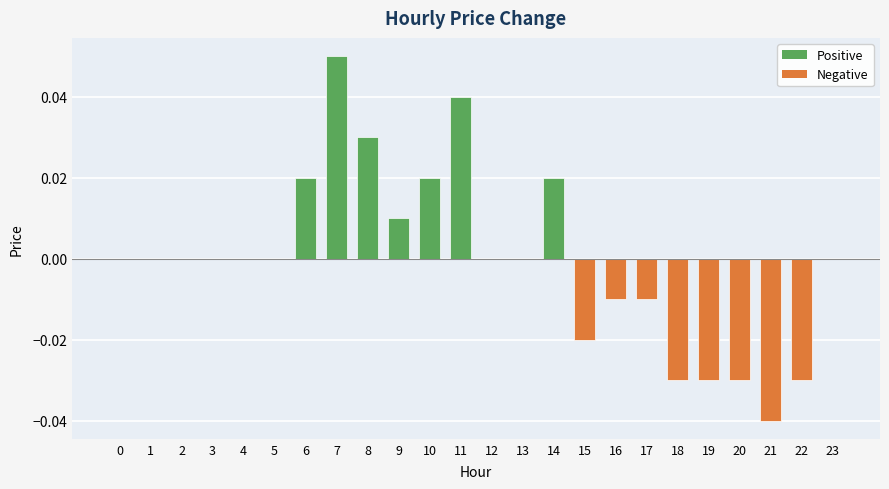

True or false: the data shows 0.0 at 23.

True